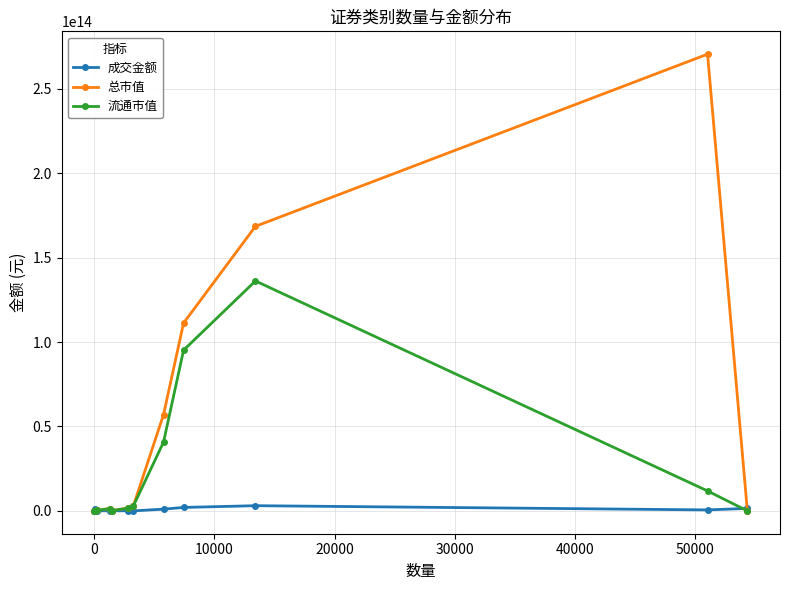

At how many categories does at least one series exceed 257779460360635?

1